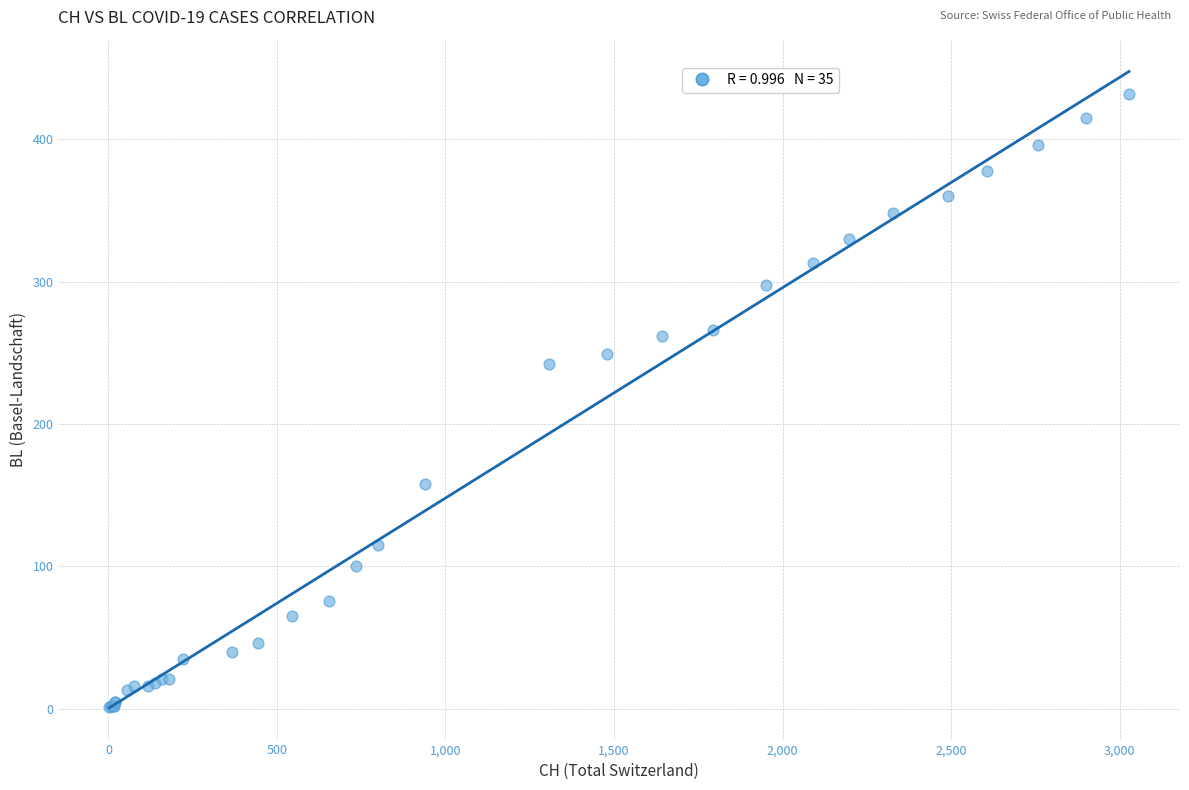

What Y value in the scatter plot is closest to 216?

242